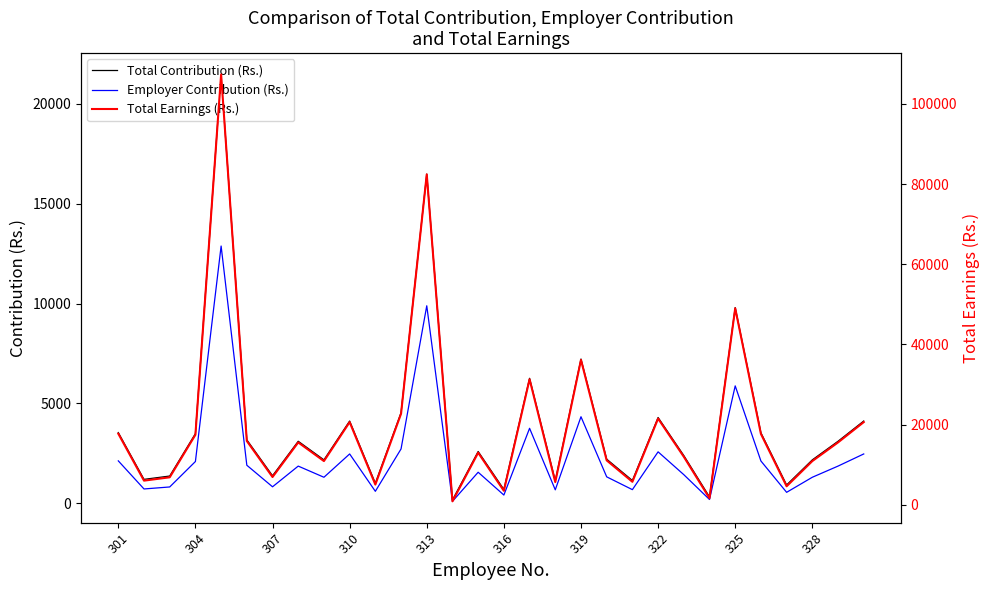

True or false: Total Contribution (Rs.) has more than 0 points higher than both neighbors.

True